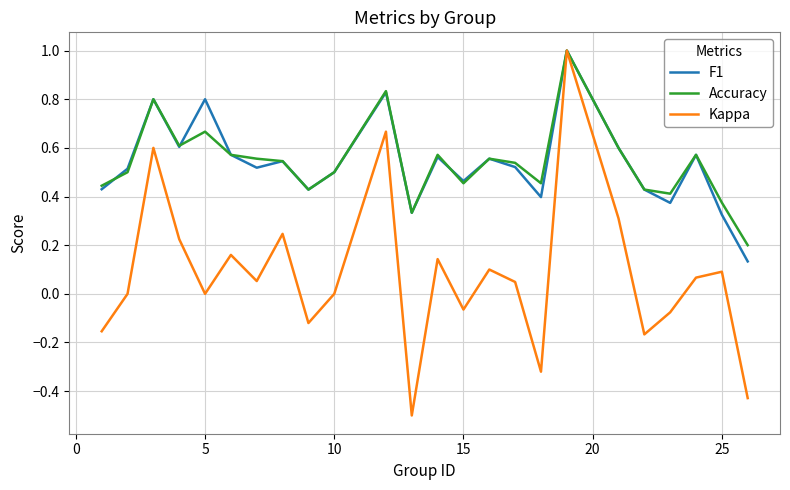

What is the smallest value displayed?

-0.5